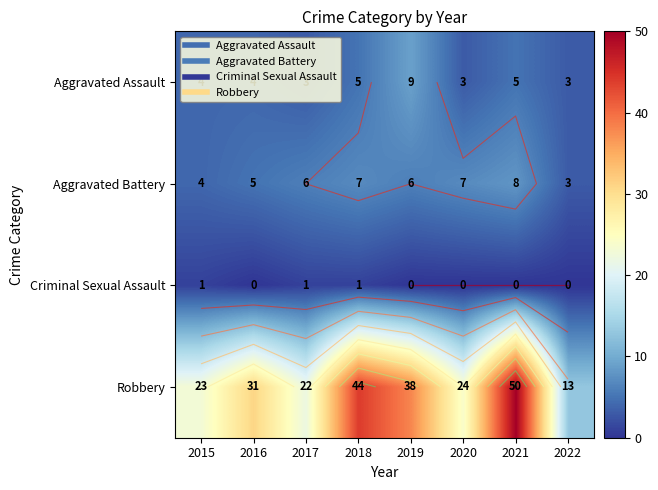

How many series are shown in this chart?

4